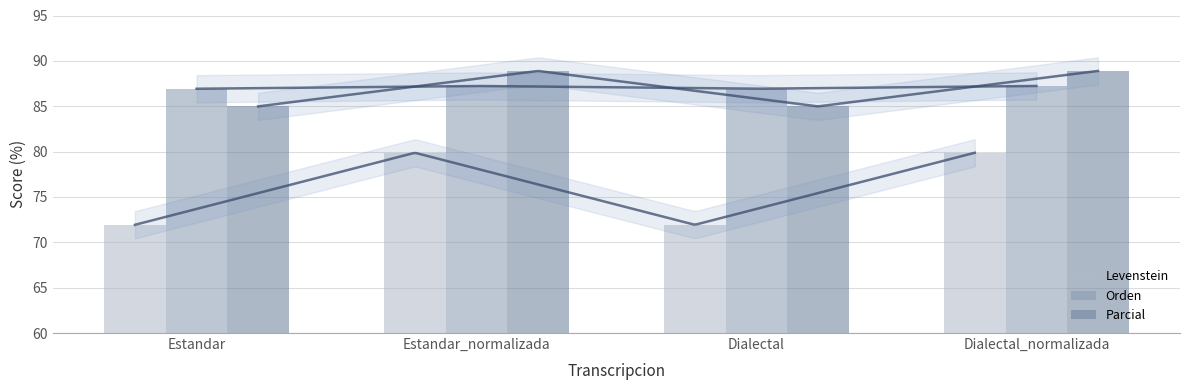

What is the difference between the maximum and second lowest values in the Parcial series?

3.9